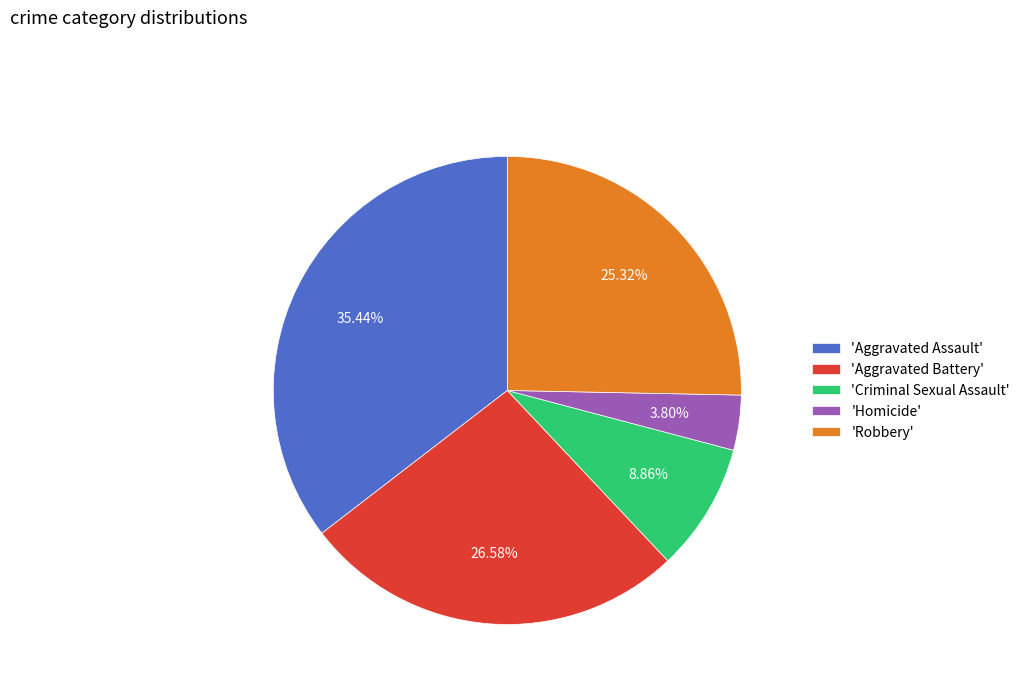

Between 'Aggravated Battery' and 'Robbery', which is larger?

'Aggravated Battery'